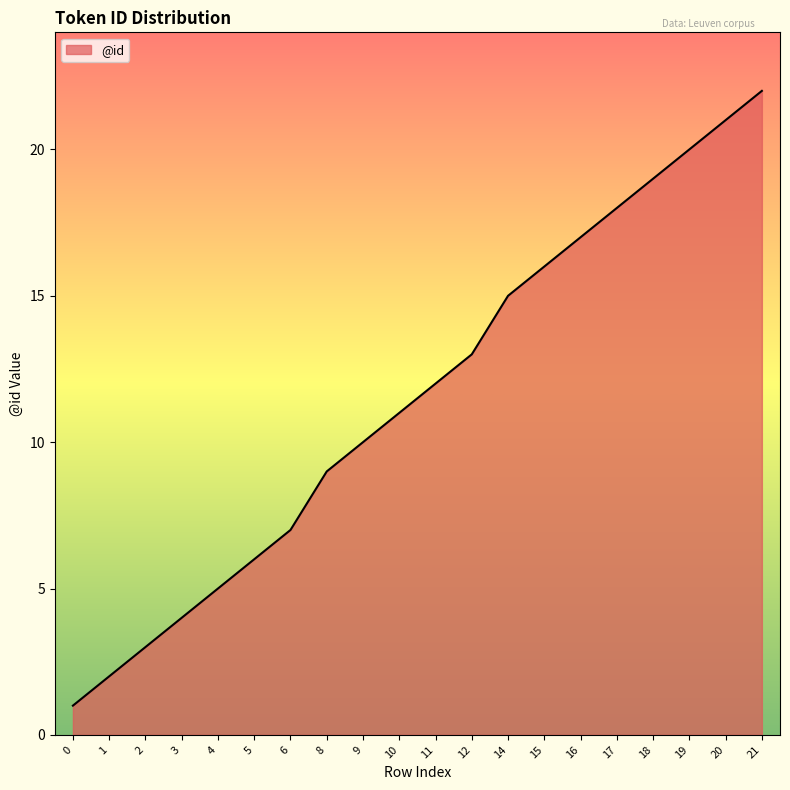

List the labels in order of value, largest first.

21, 20, 19, 18, 17, 16, 15, 14, 12, 11, 10, 9, 8, 6, 5, 4, 3, 2, 1, 0